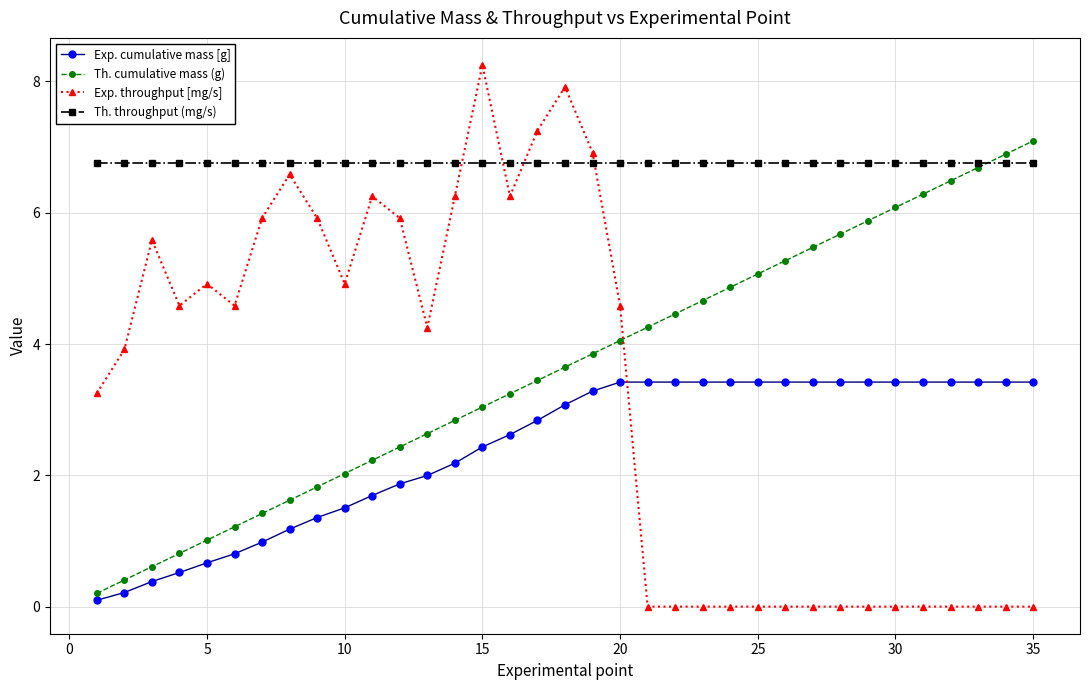

True or false: Exp. throughput [mg/s] and Th. throughput (mg/s) cross at least once.

True